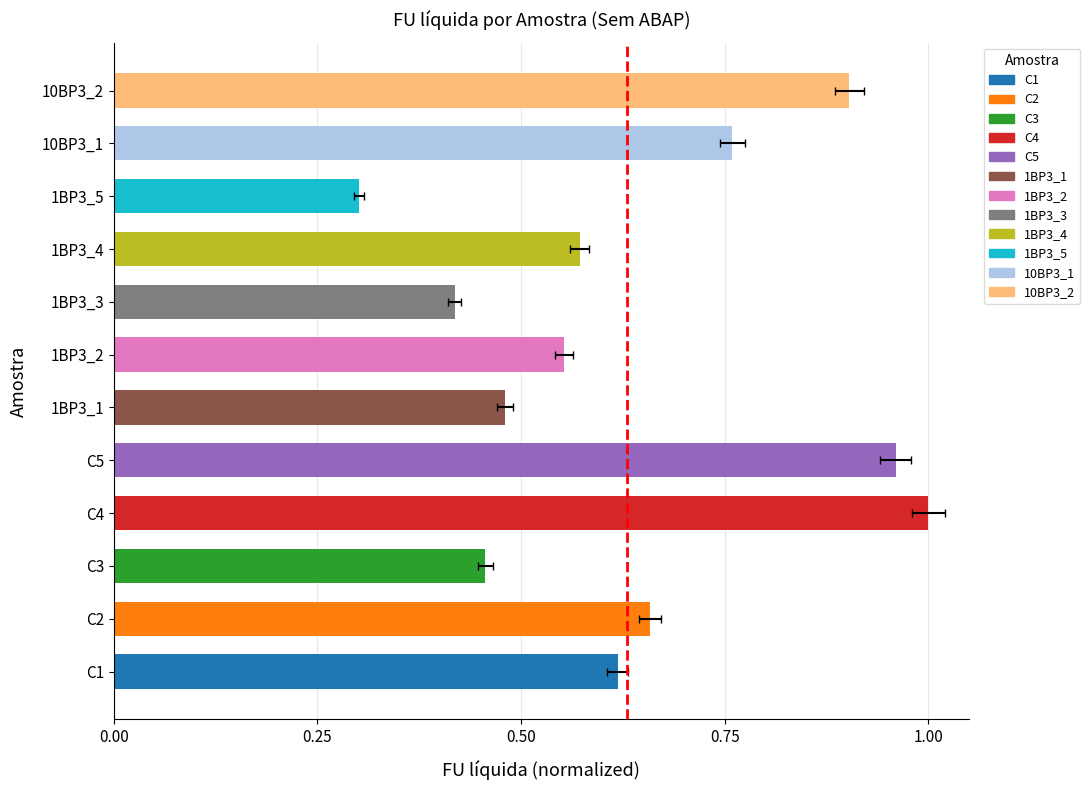

Count the number of categories in the chart.

12